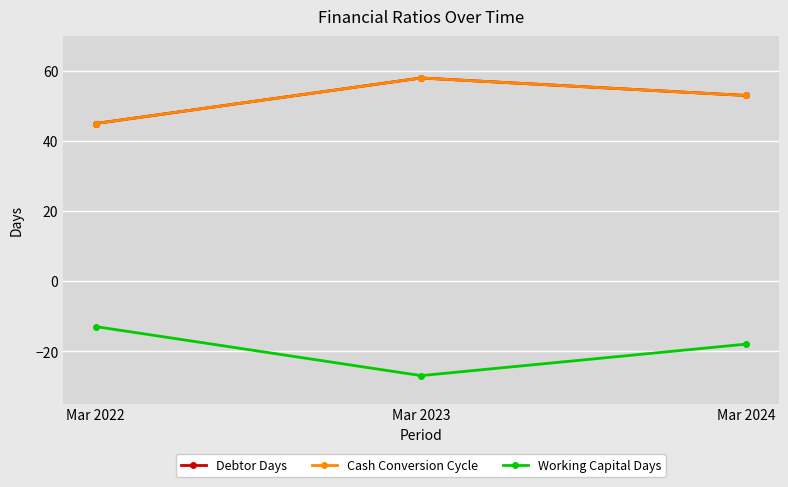

What is the difference between the highest and lowest values at Mar 2022?

58